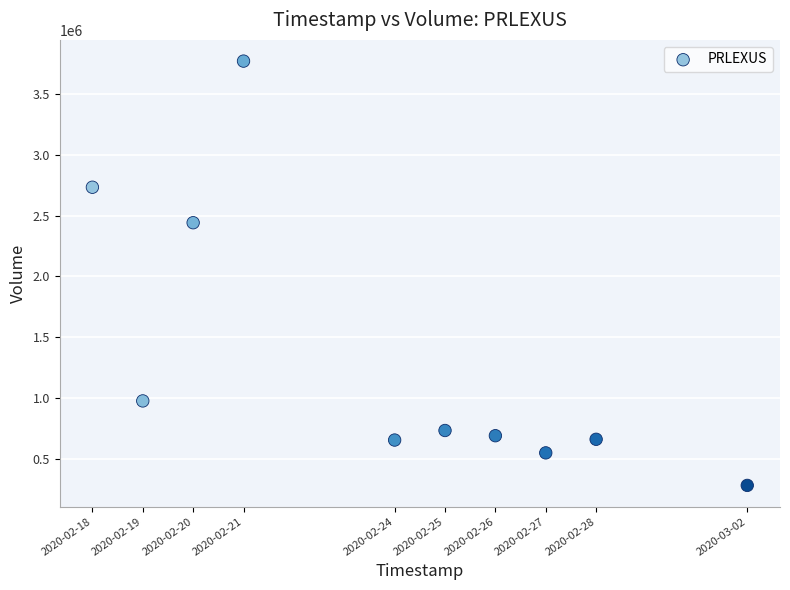

What Y value in the scatter plot is closest to 2026100?

2440800